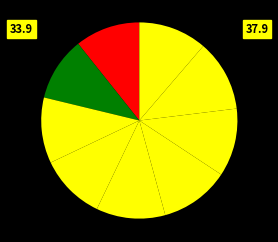

Does any single category account for the majority?

No